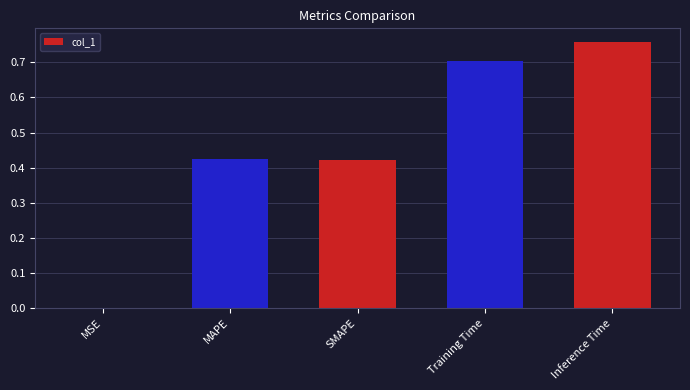

What is the sum of all values?

2.3